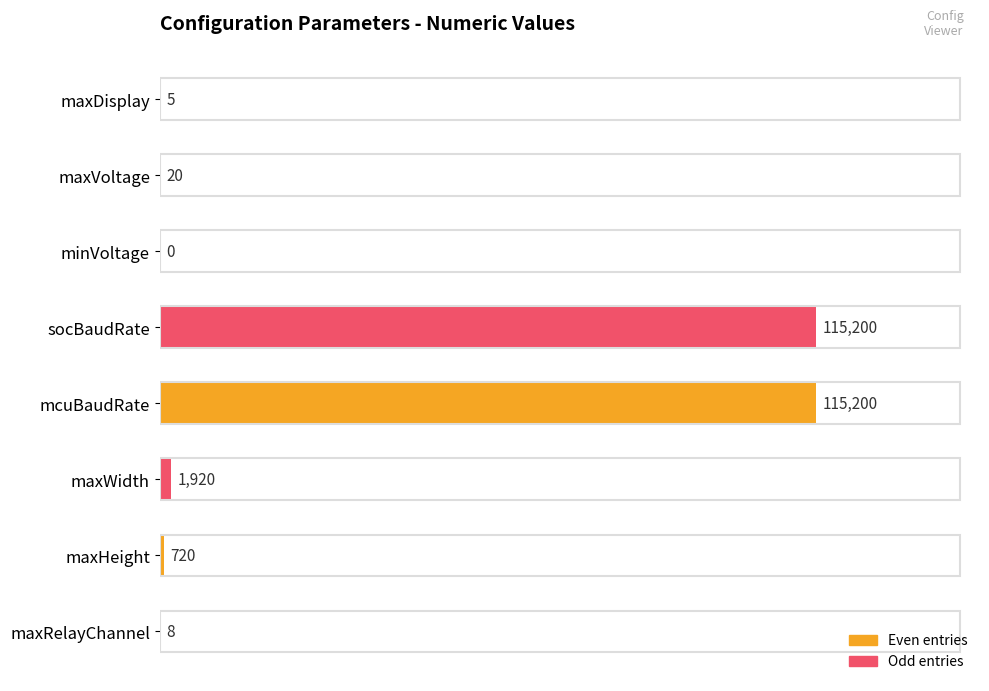

What is the ratio of the value at maxHeight to the value at maxDisplay?

144.0